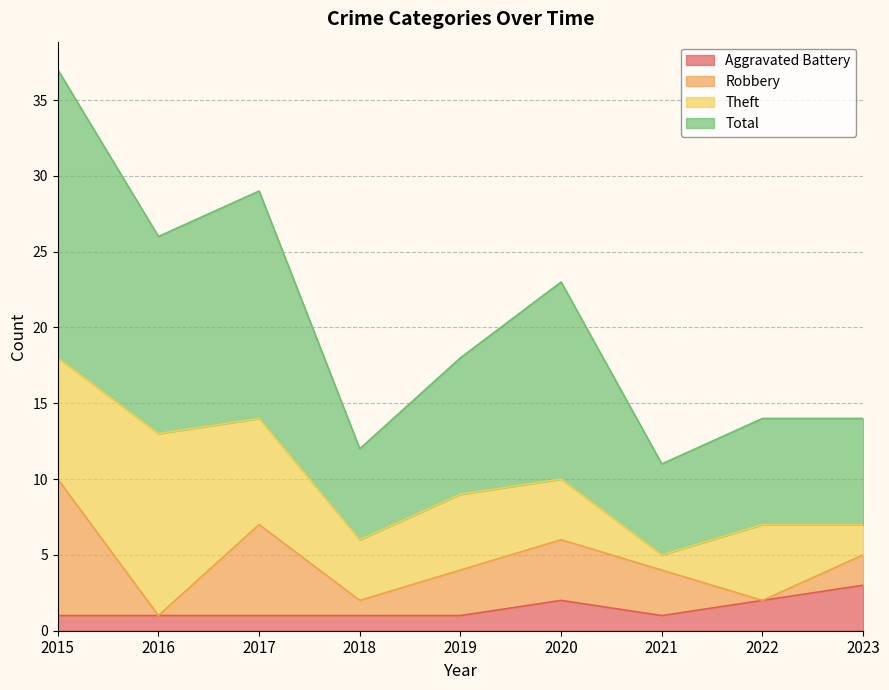

What is the approximate value of Aggravated Battery at 2023?

3